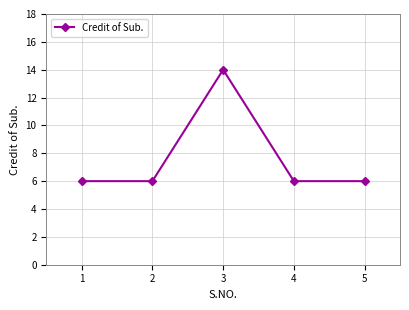

What is the value of the 1st point from the left?

6